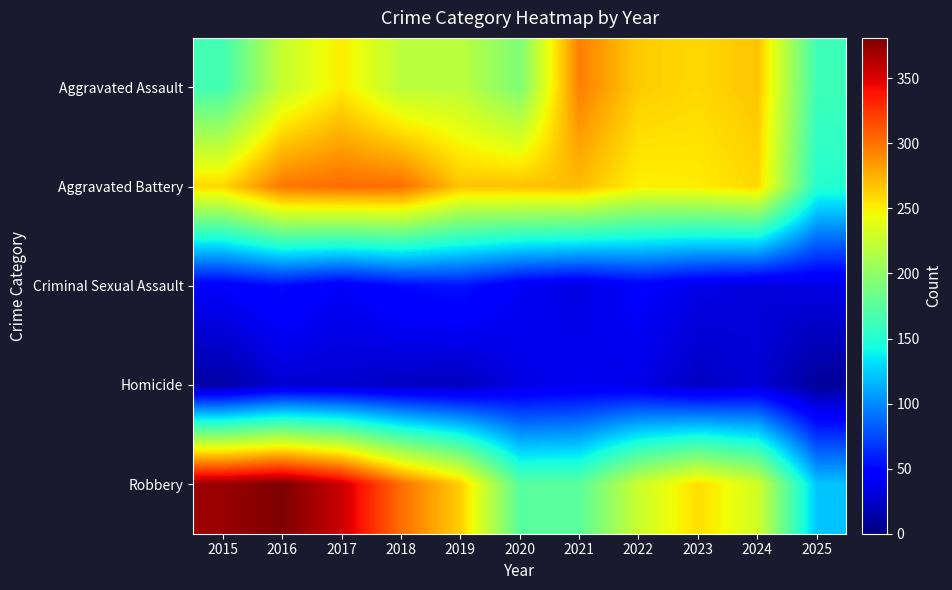

What is the difference between the highest and lowest values at 2015?

359